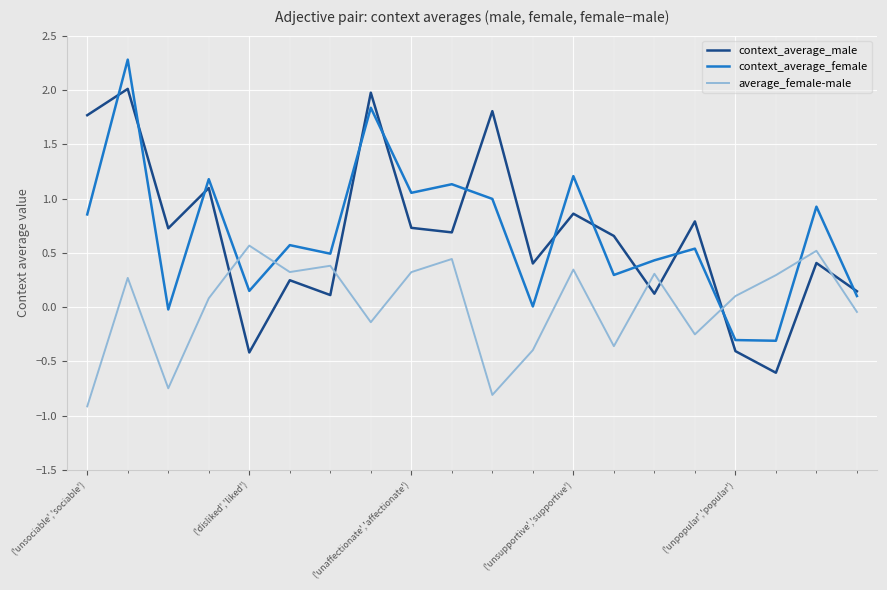

What is the difference between the maximum and minimum values in the average_female-male series?

1.5